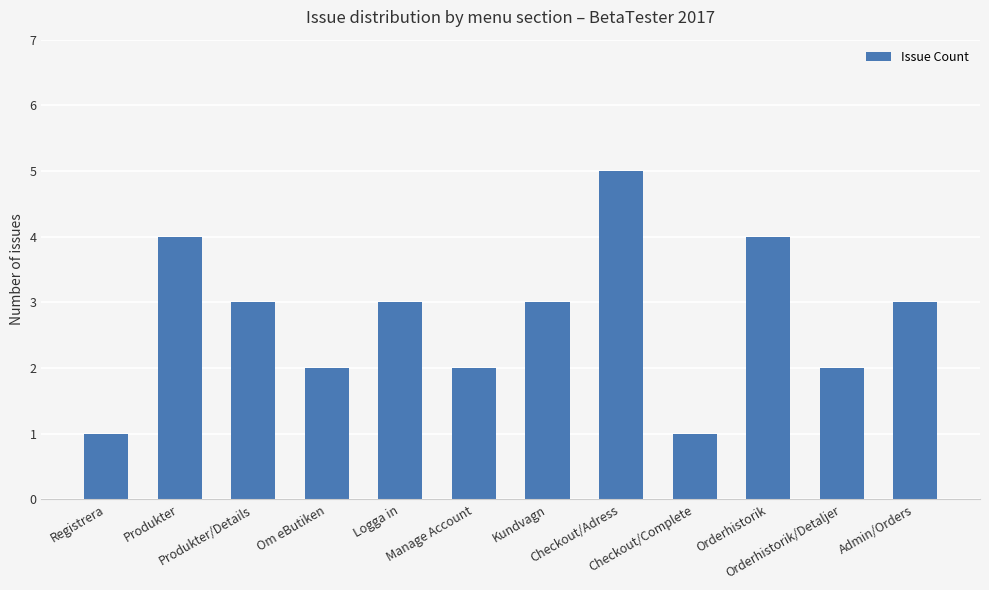

What is the maximum value shown in the chart?

5